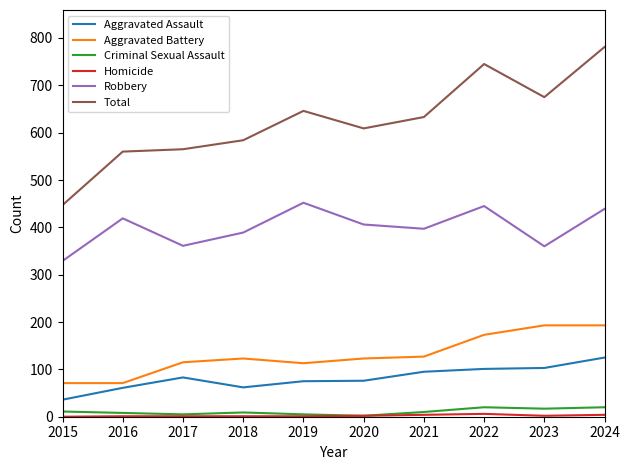

What is the maximum value for Robbery?

452